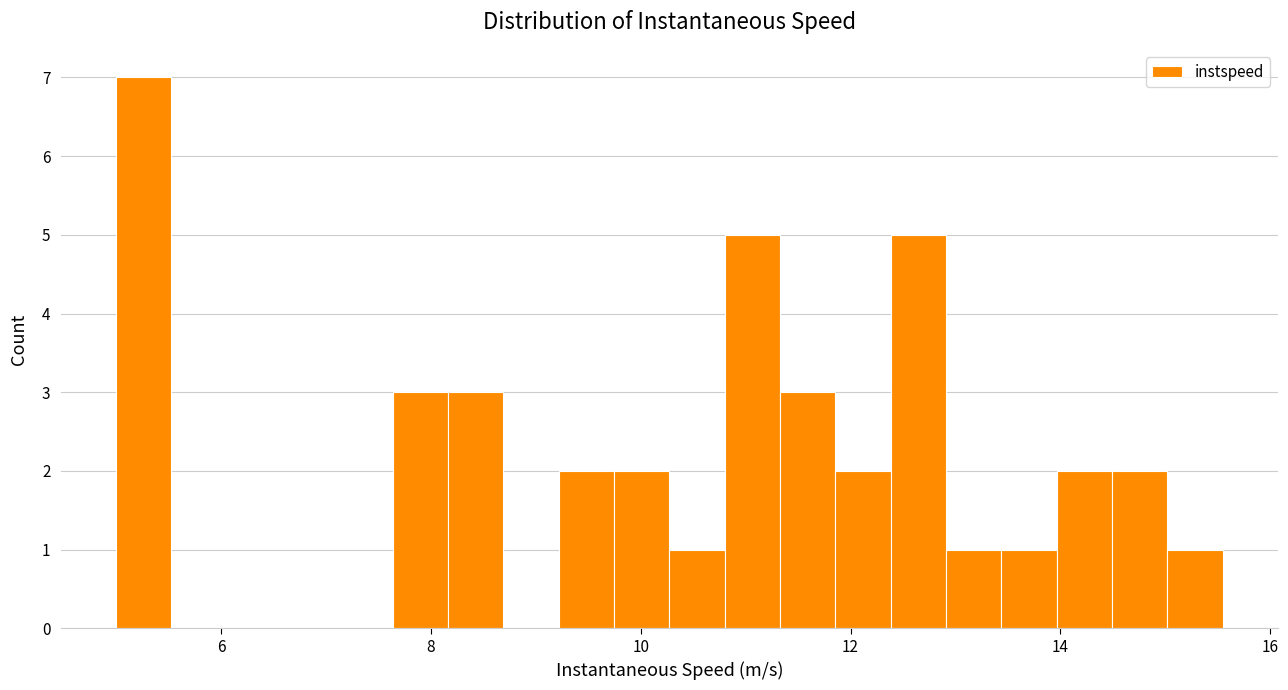

Read against the x-axis, roughly where is the centre of the tallest bar?

5.2